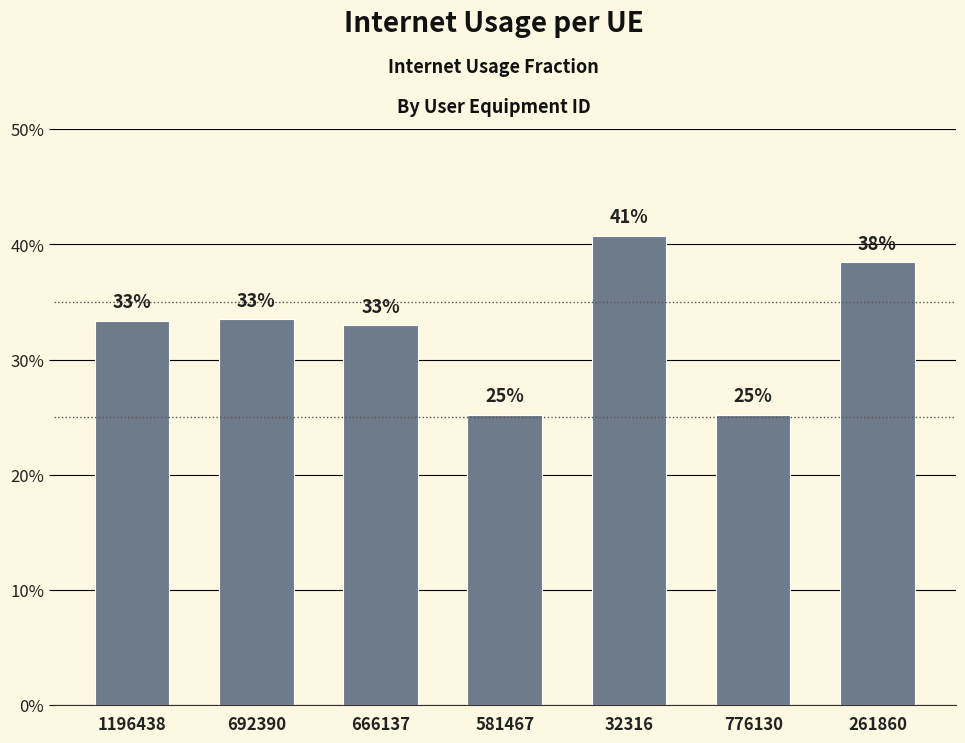

Reading right to left, extract all data points from this chart.

0.4	0.3	0.4	0.3	0.3	0.3	0.3